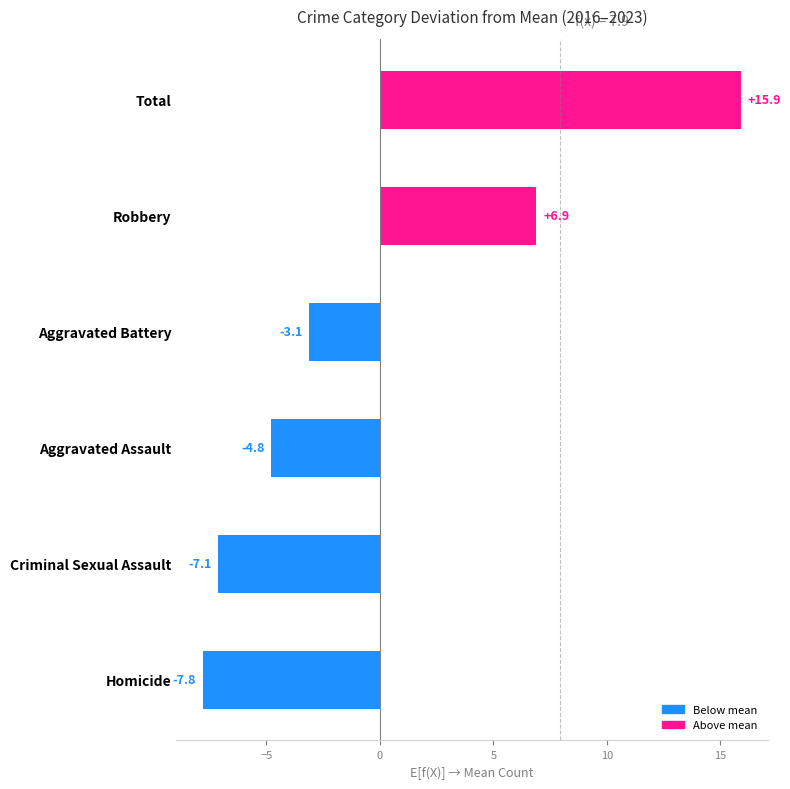

What is the change in value from Homicide to Aggravated Battery?

+4.7